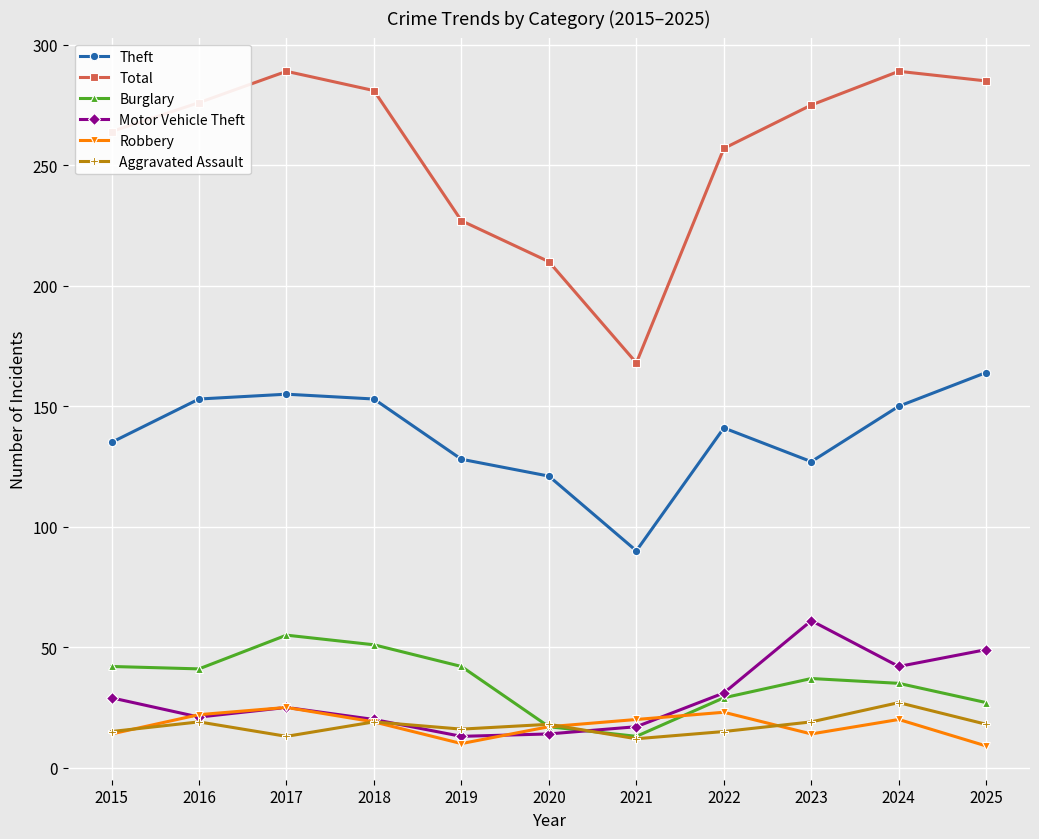

Which series has the widest spread of values?

Total